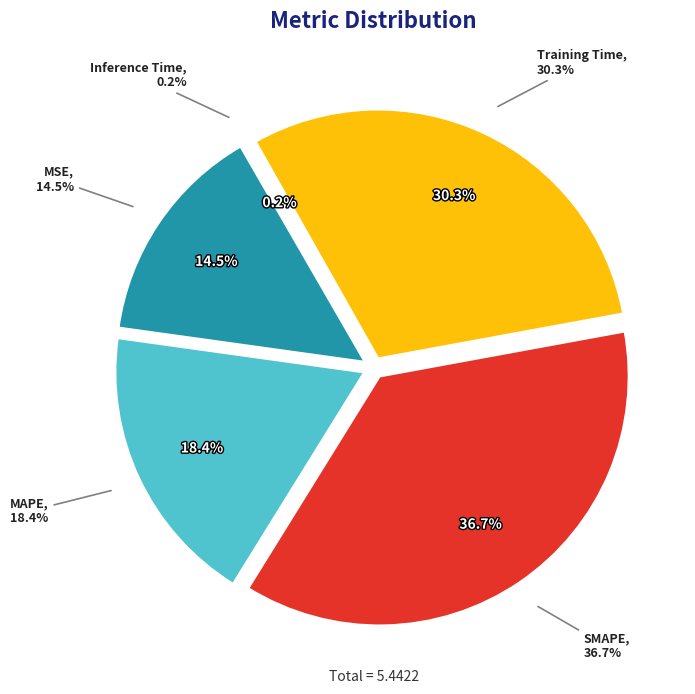

True or false: MSE accounts for 14% of the total.

True